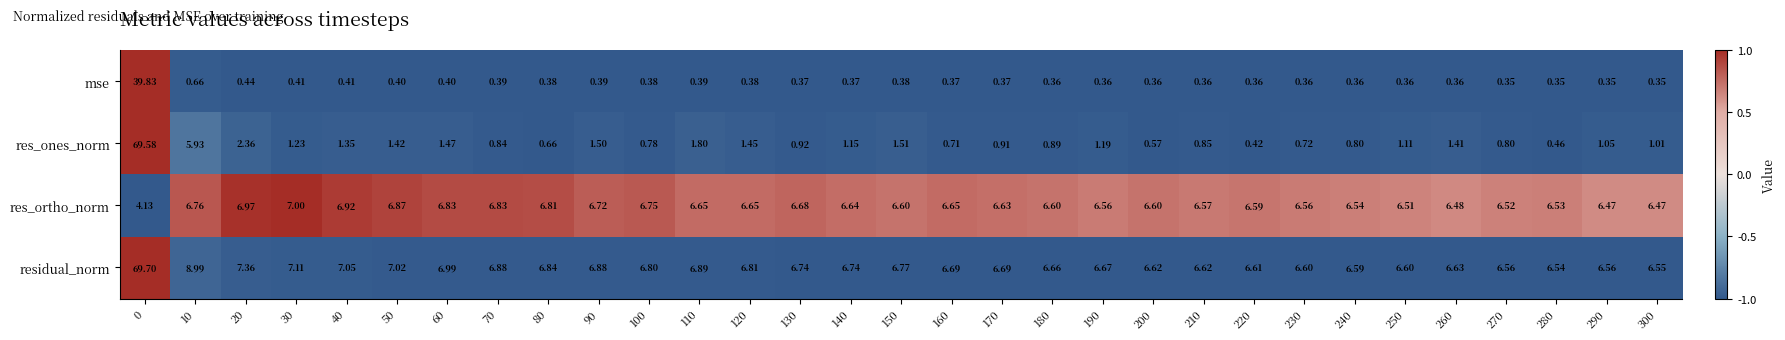

How many data points in res_ones_norm are above 1?

17